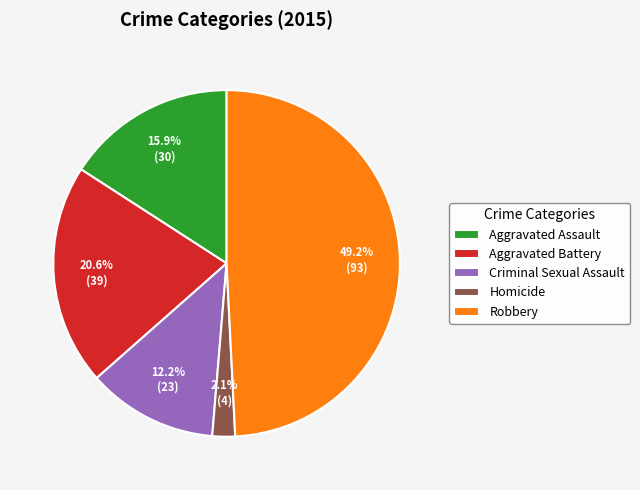

How much of the chart is everything except Homicide?

97.9%